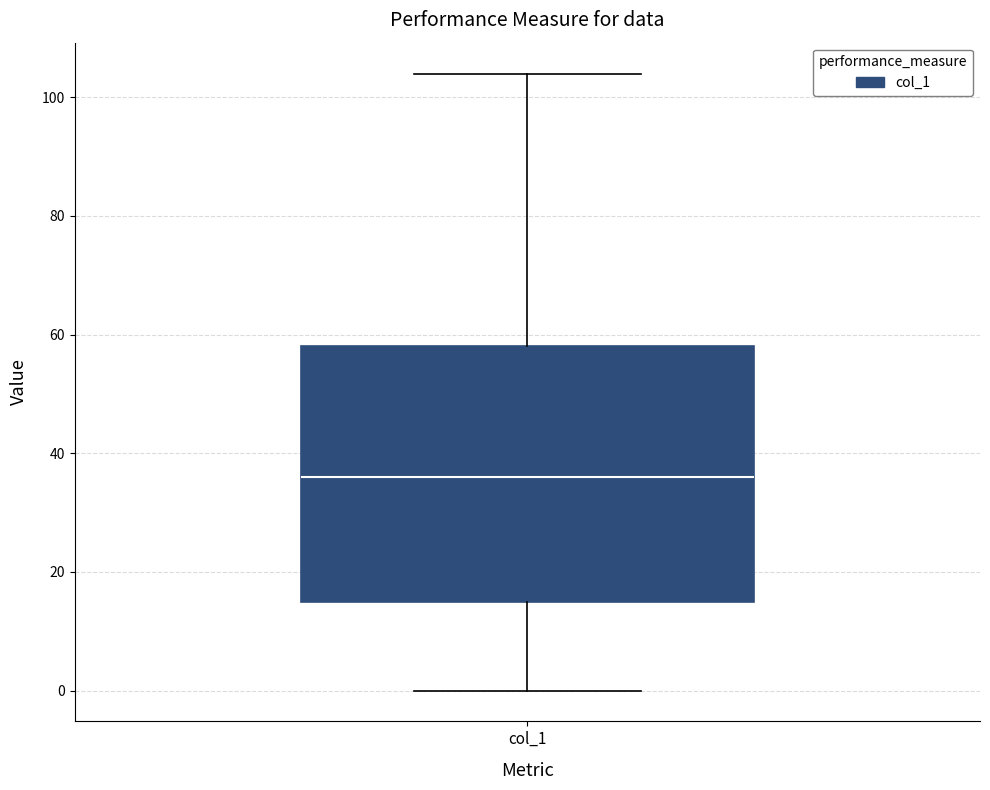

Read this box plot against the y-axis: the position of the median line, the range covered by the box, and the ends of both whiskers. The values are not printed on the chart, so give them approximately, as read against the axis.

median 36, box 16 to 58, whiskers 0 to 104